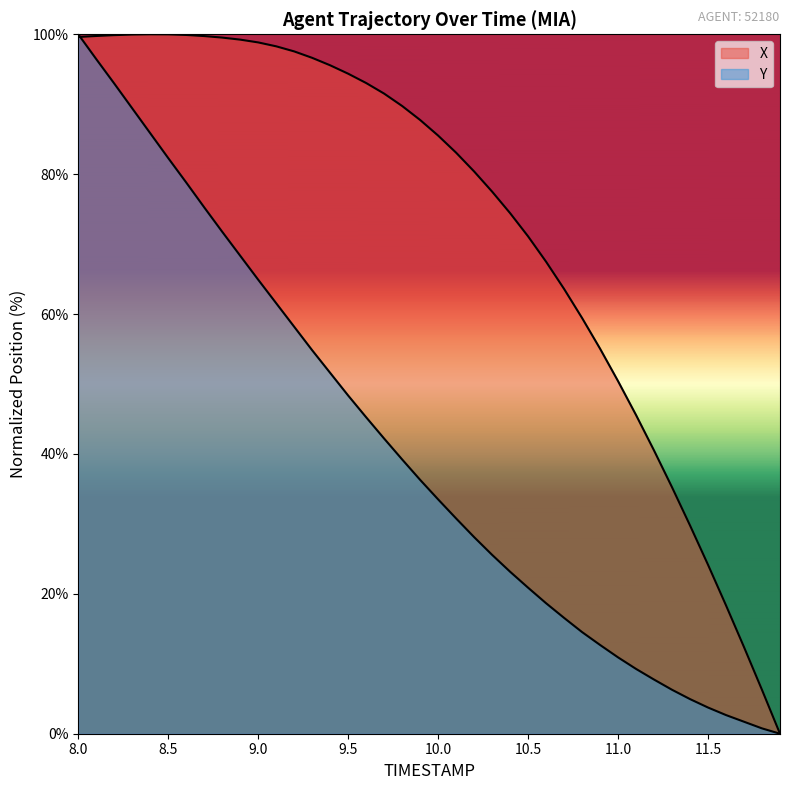

Which series has the largest total across all categories?

X